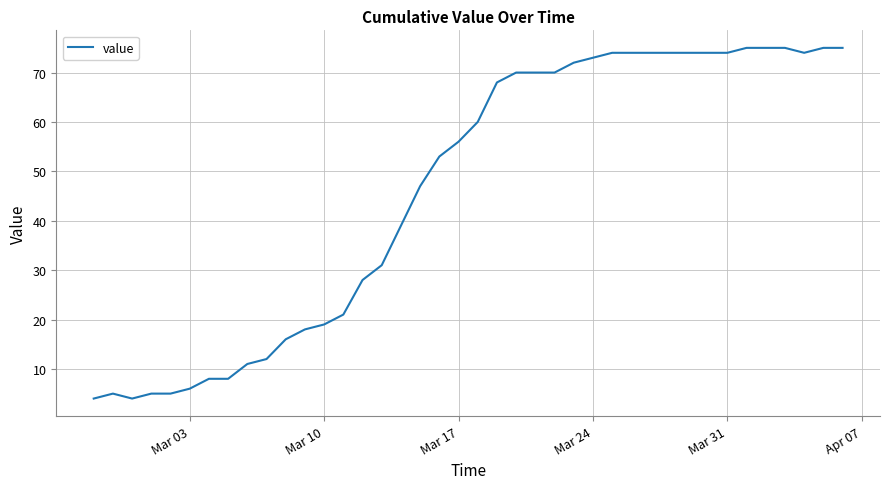

What is the maximum value shown in the chart?

75